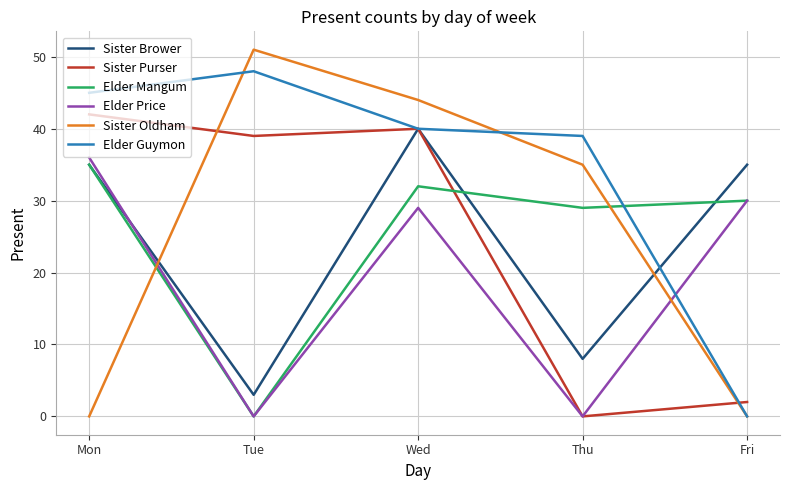

Is it true that Elder Mangum equals 30 at Fri?

True